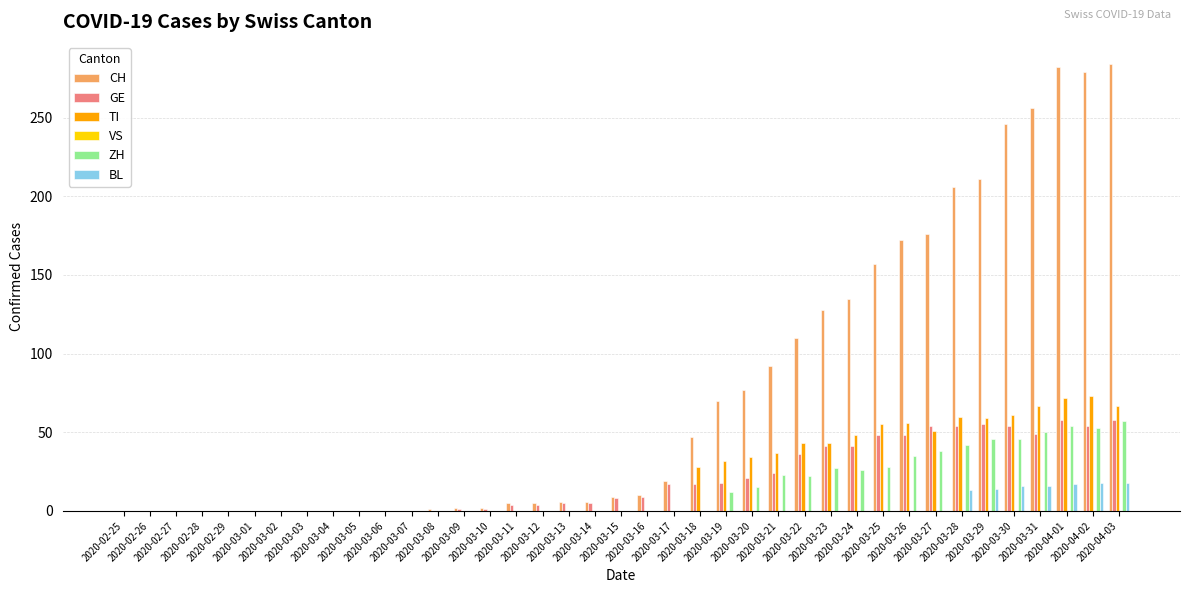

What is the sum of all GE values?

784